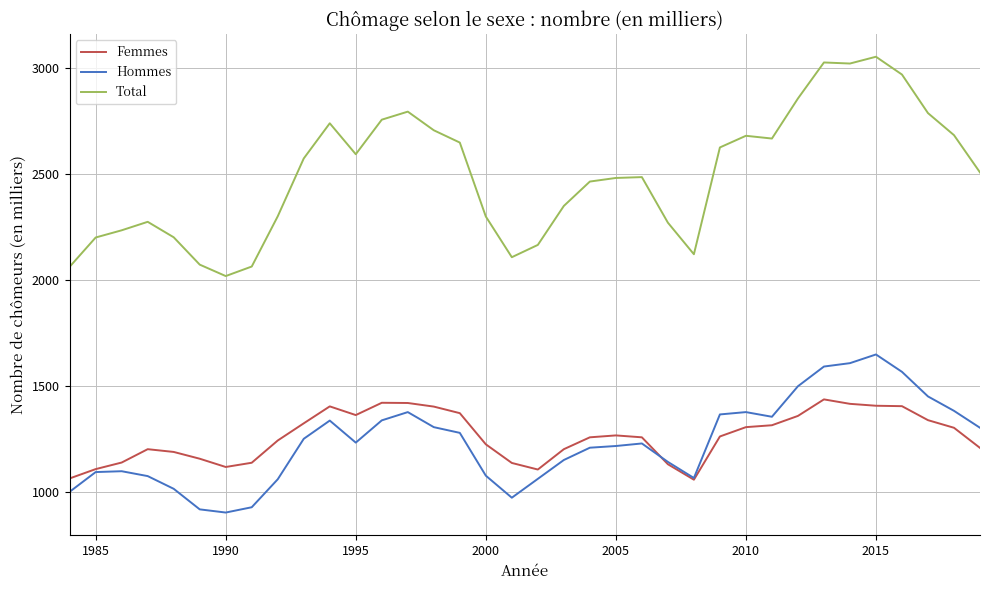

What is the highest value of the Femmes series?

1435